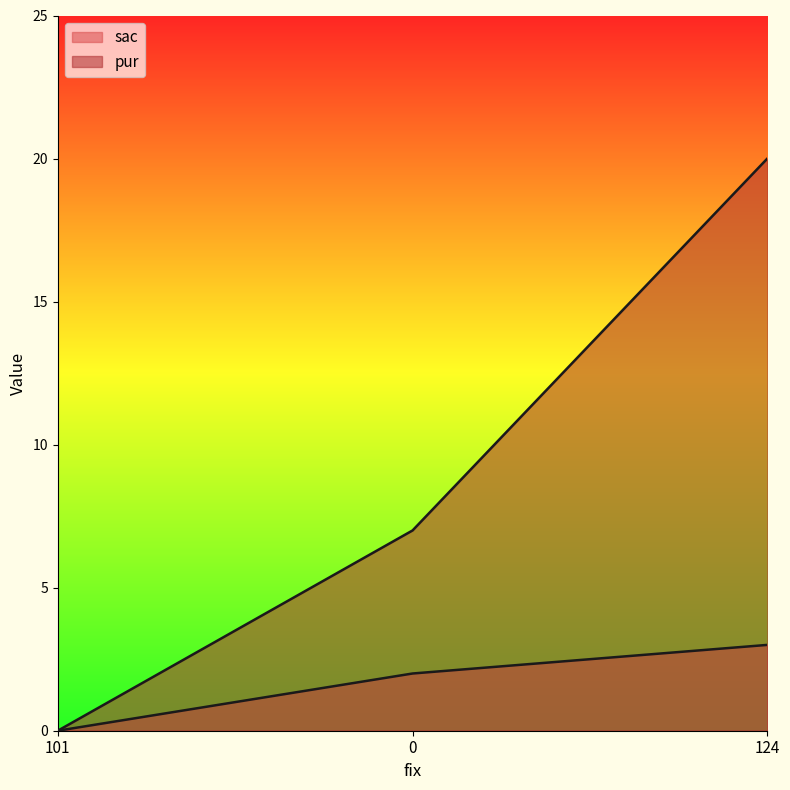

Reading left to right, transcribe all the data shown in this chart.

sac: 101=0	0=2	124=3
pur: 101=0	0=7	124=20